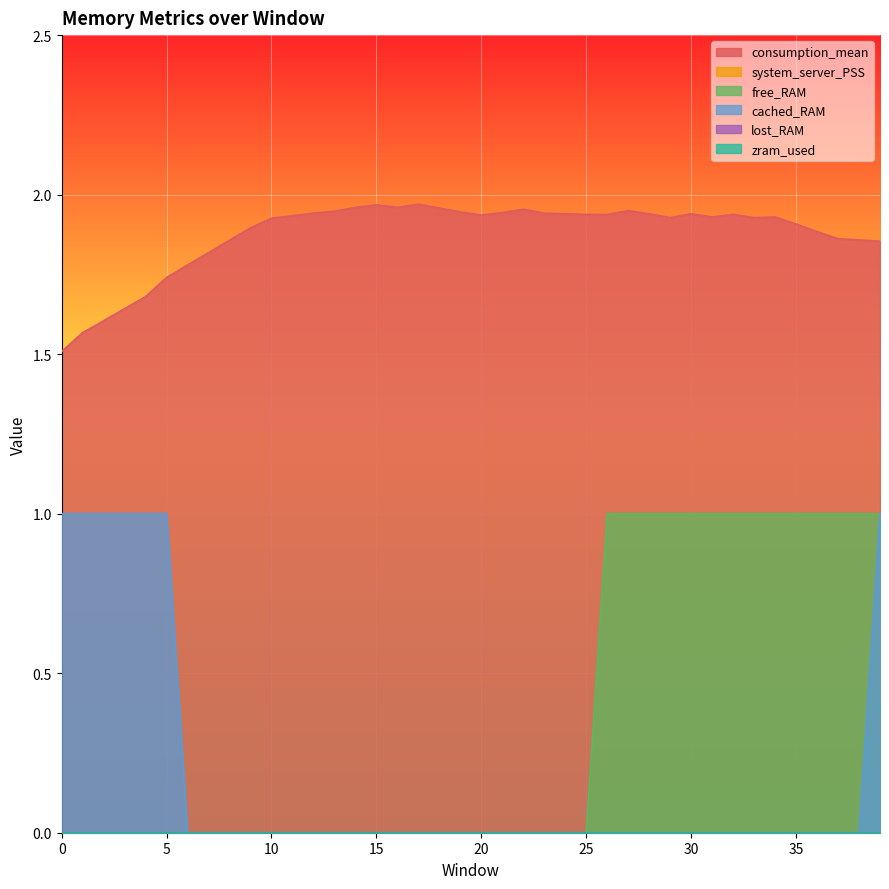

What is the difference between the second highest and second lowest values in the consumption_mean series?

0.4